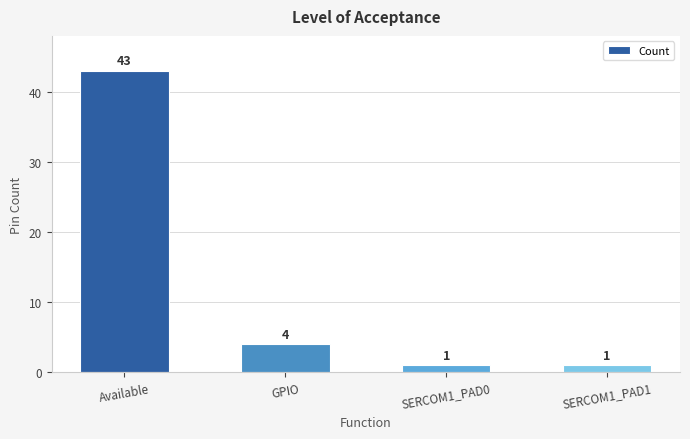

What is the value of the 1st bar from the left?

43